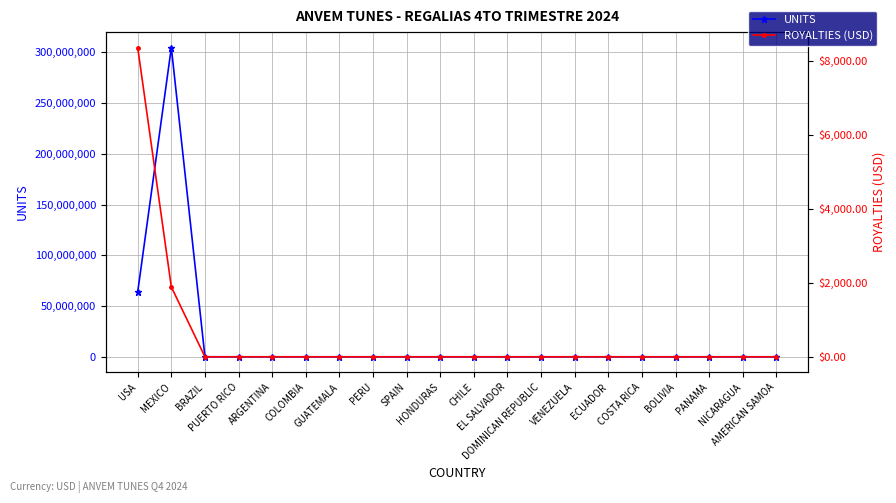

Which label corresponds to the smallest value in the chart?

AMERICAN SAMOA